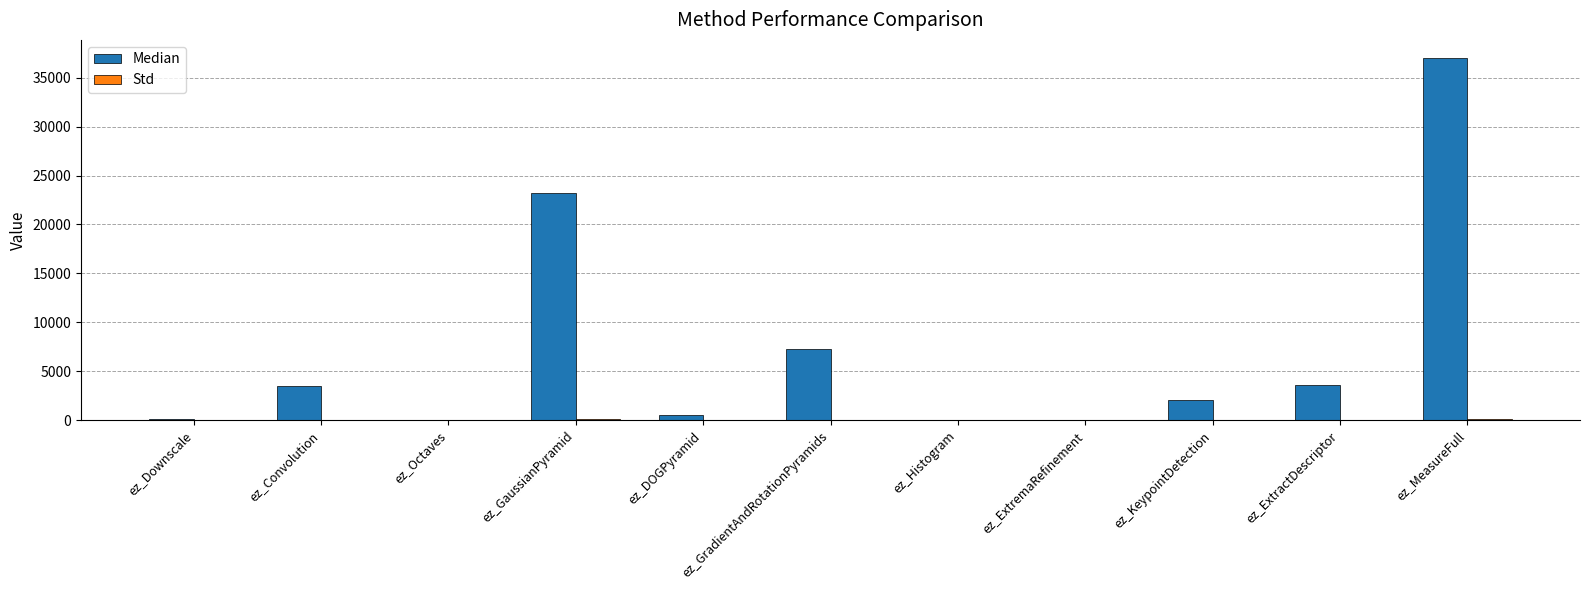

Is it true that Median equals 12045.5 at ez_GradientAndRotationPyramids?

False